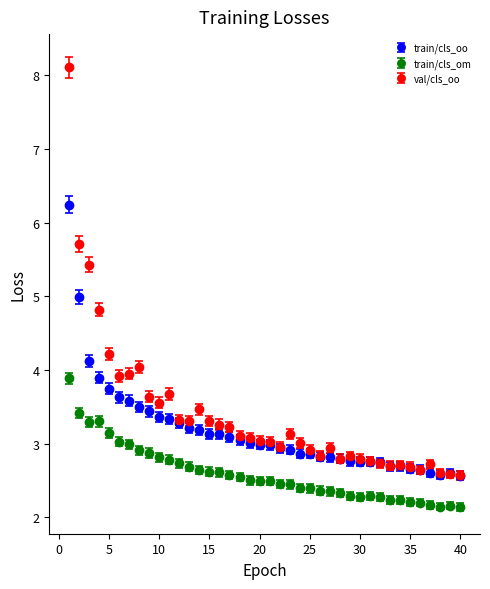

True or false: train/cls_om and val/cls_oo cross at least once.

False